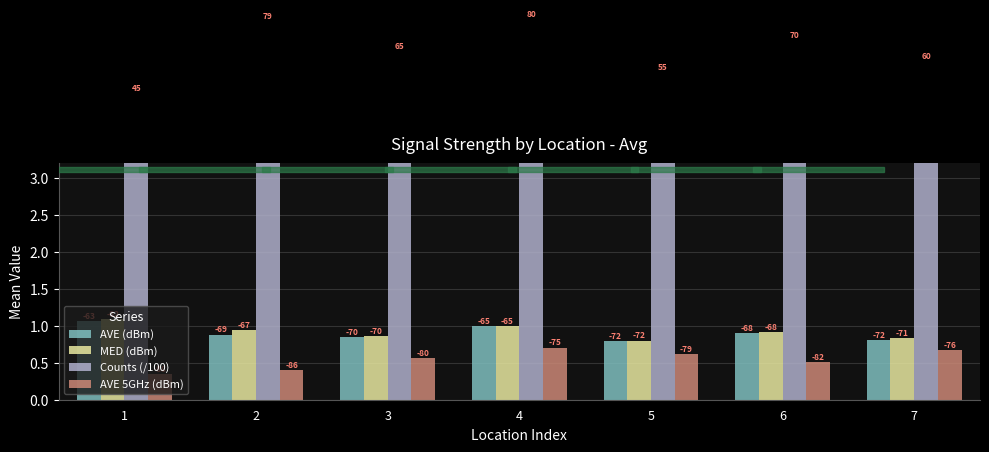

Which has a higher value, 6 or 5?

6